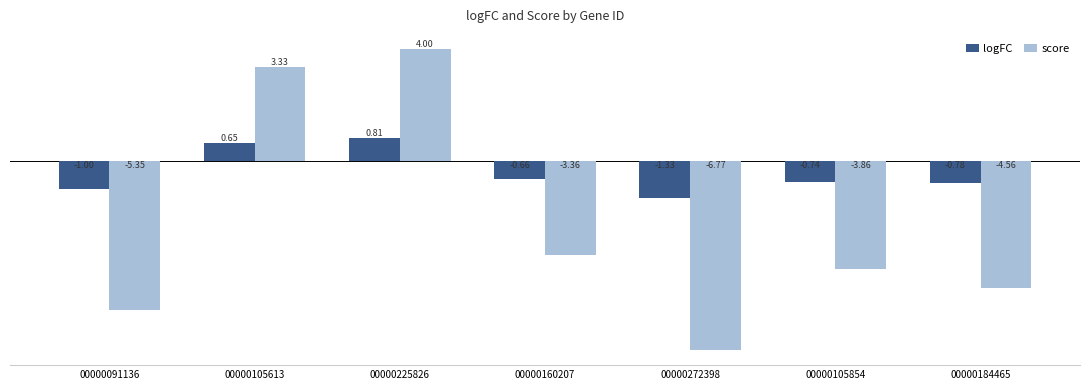

How many values in score are below zero?

5